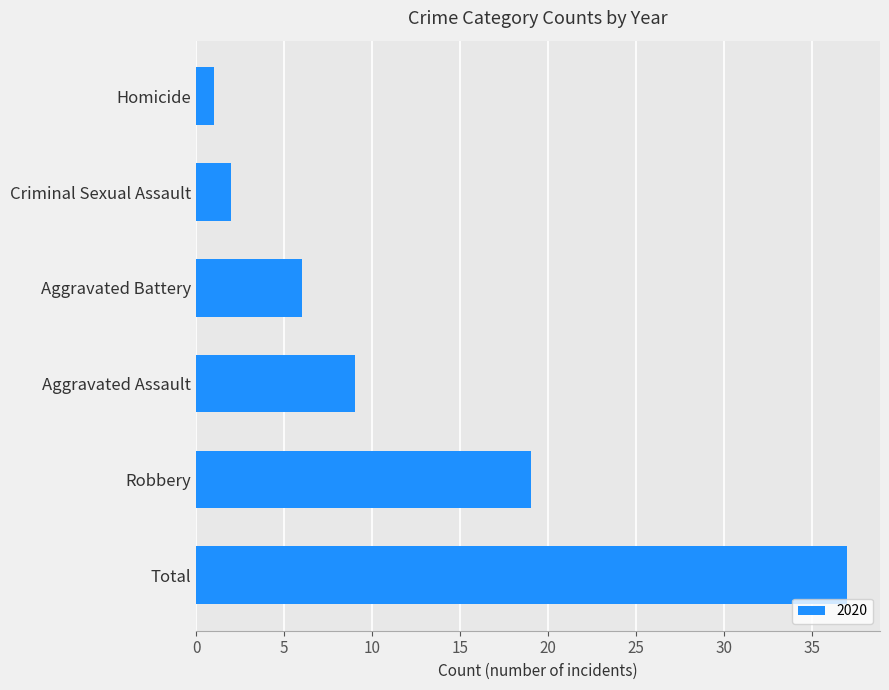

True or false: the data shows 6 at Aggravated Battery.

True